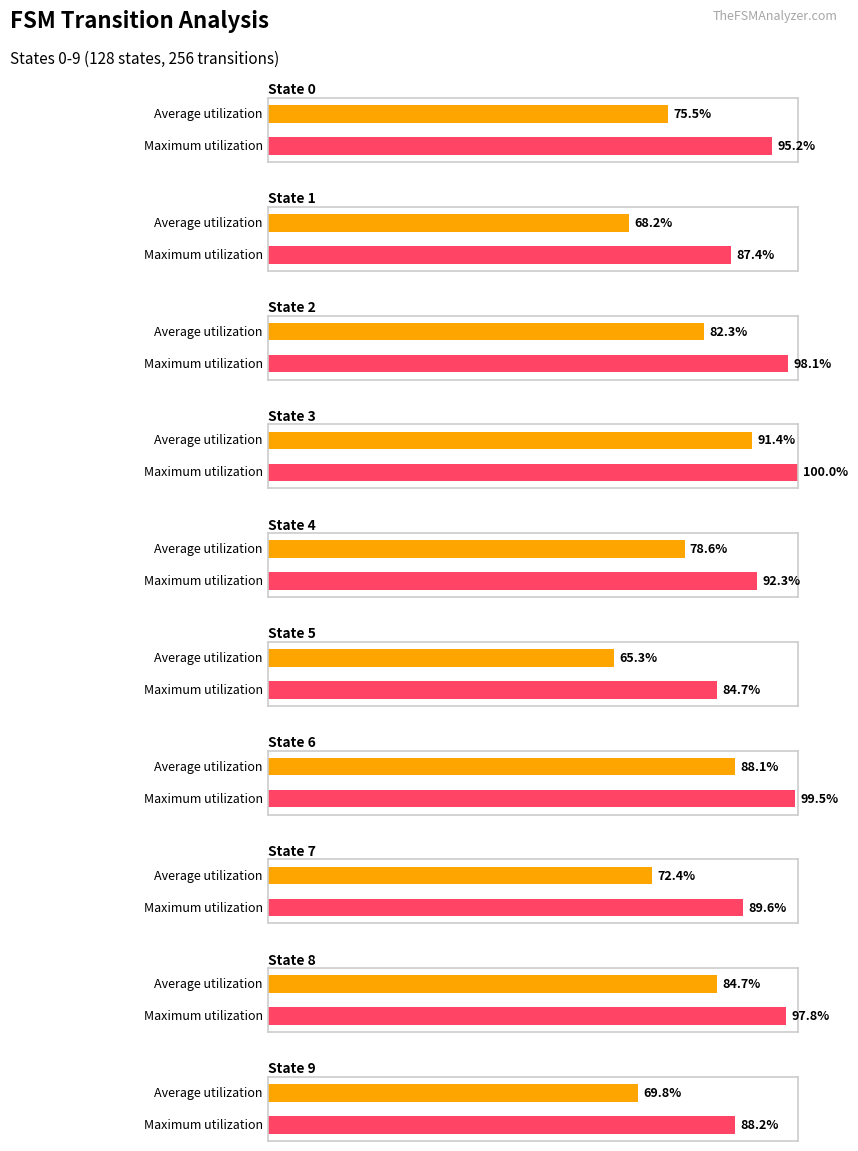

Is it true that Average utilization equals 121.3 at State 0?

False